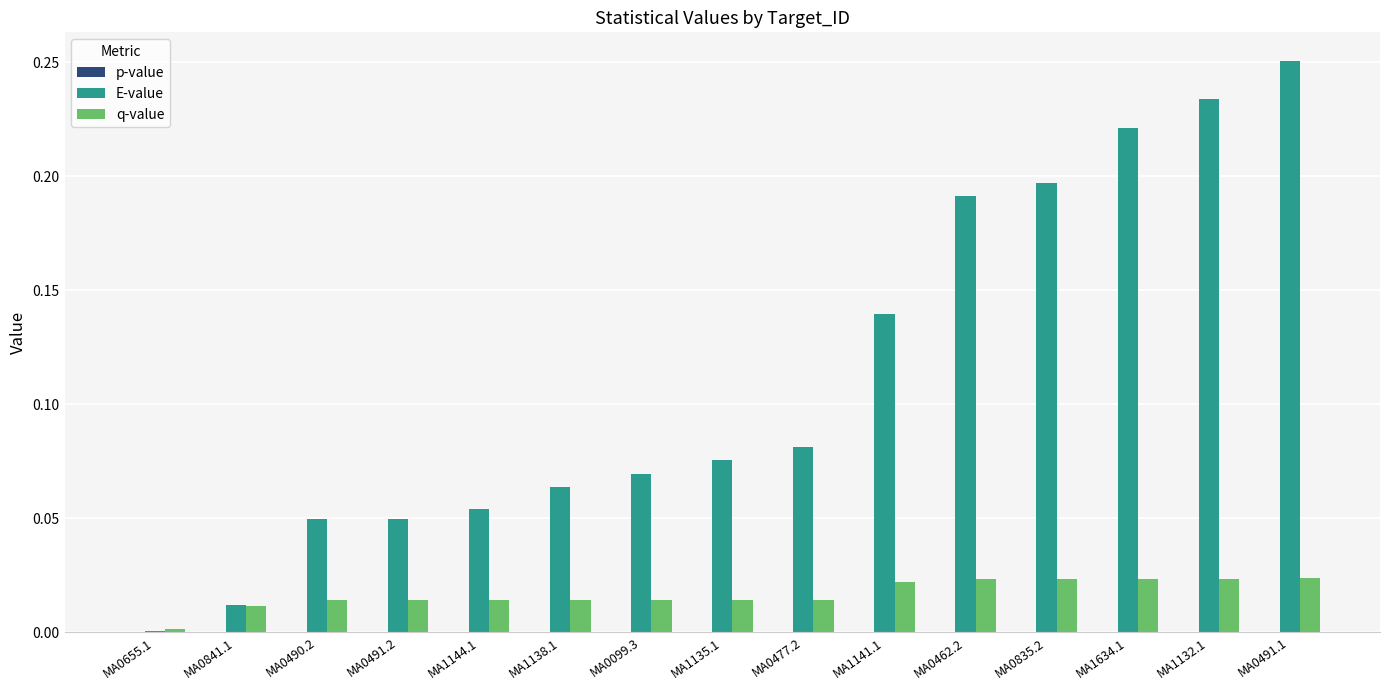

At which category is the sum across all series the highest?

MA0491.1